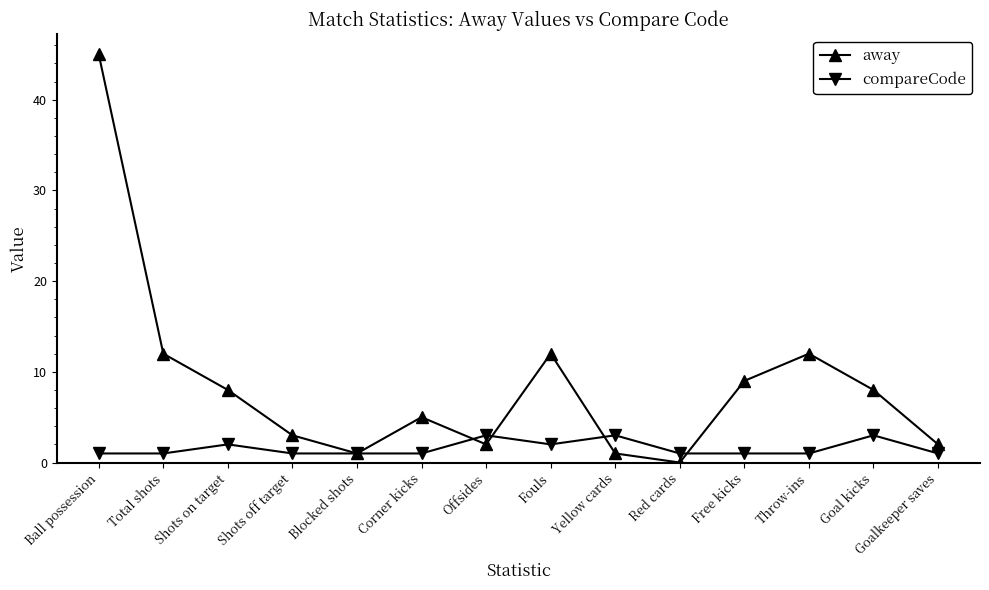

What is the label of the 2nd point from the left?

Total shots